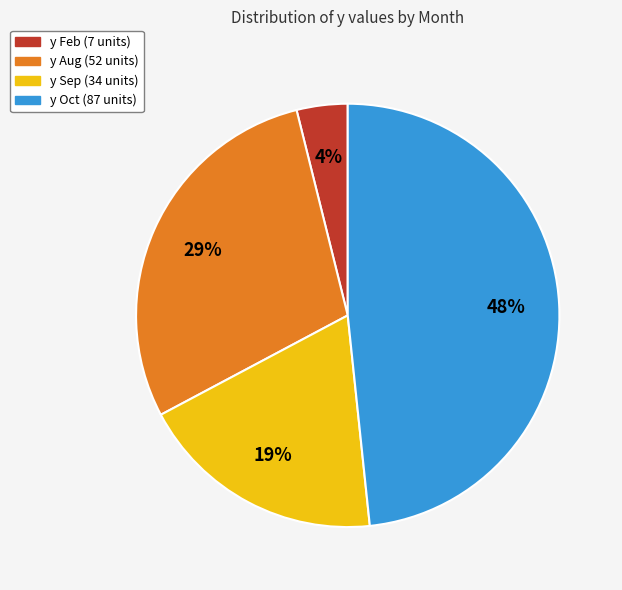

To the nearest percent, what percentage of the pie is y Feb (7 units)?

4%